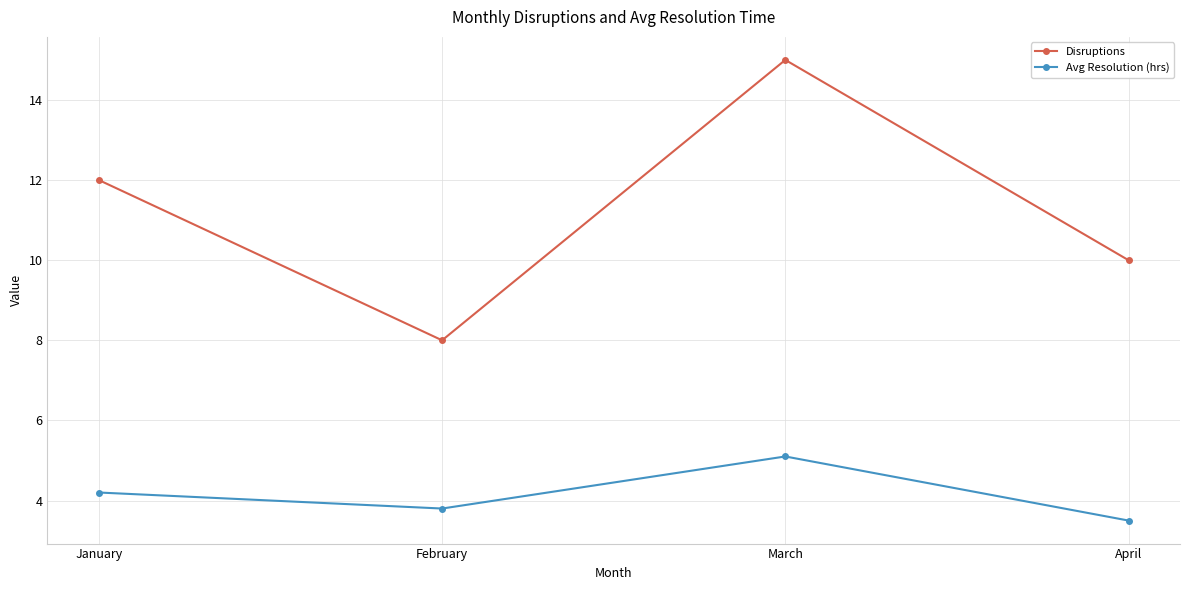

What is the value of the Disruptions point at the 2nd from the left?

8.0